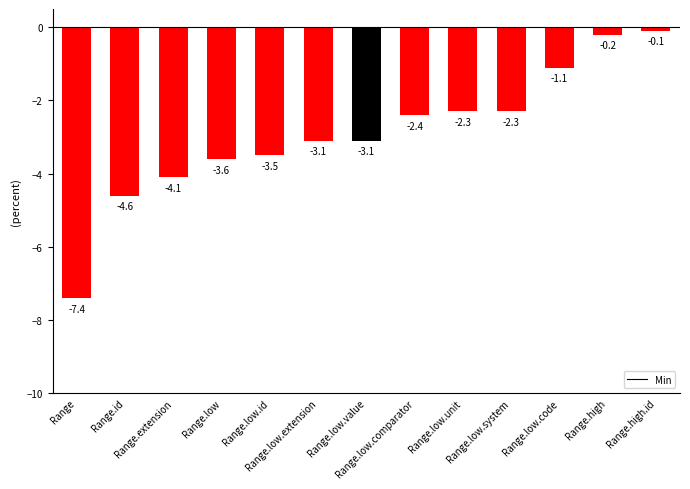

What is the difference between the maximum and minimum values?

7.3